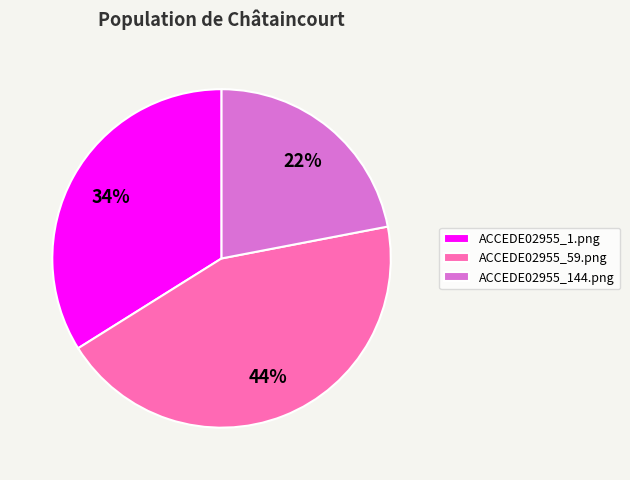

To the nearest percent, what portion does ACCEDE02955_59.png represent?

44%